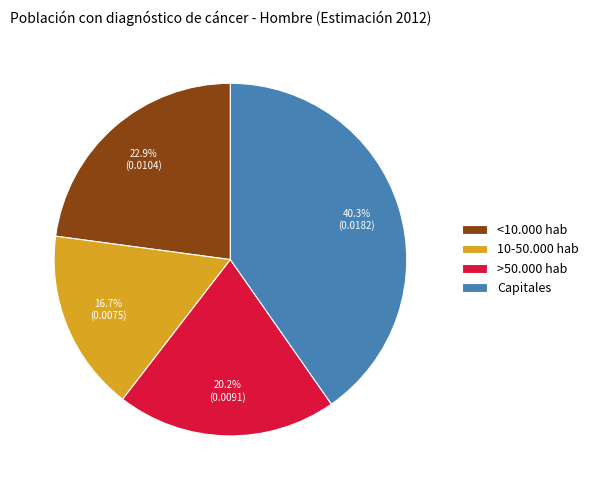

How much of the chart is everything except >50.000 hab?

79.8%